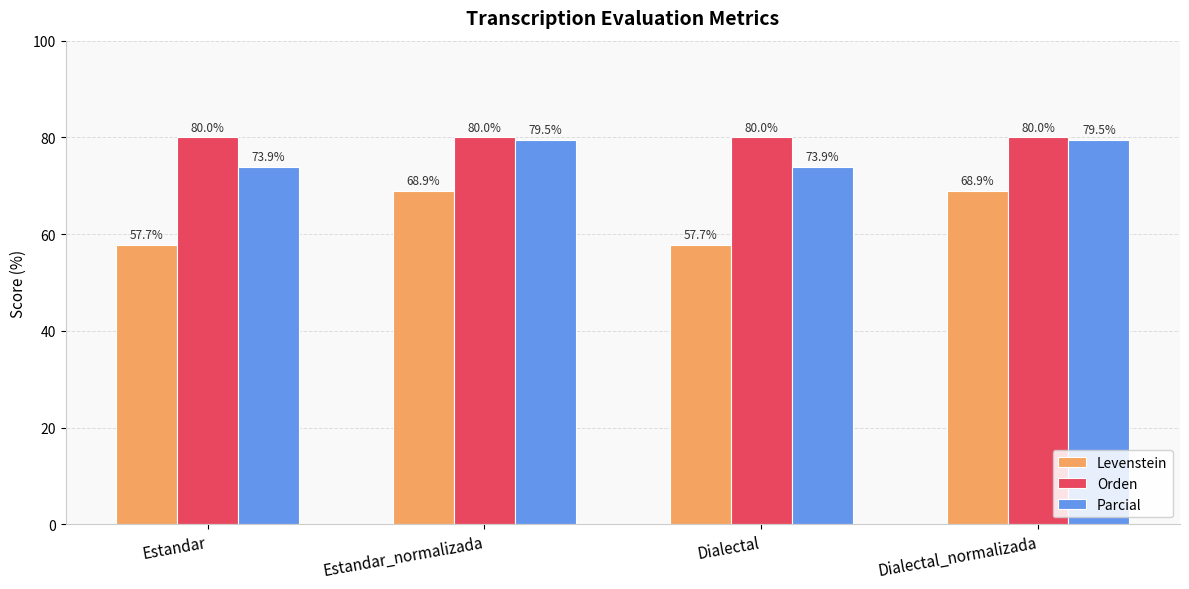

What value does the Parcial series have at Estandar_normalizada?

79.5